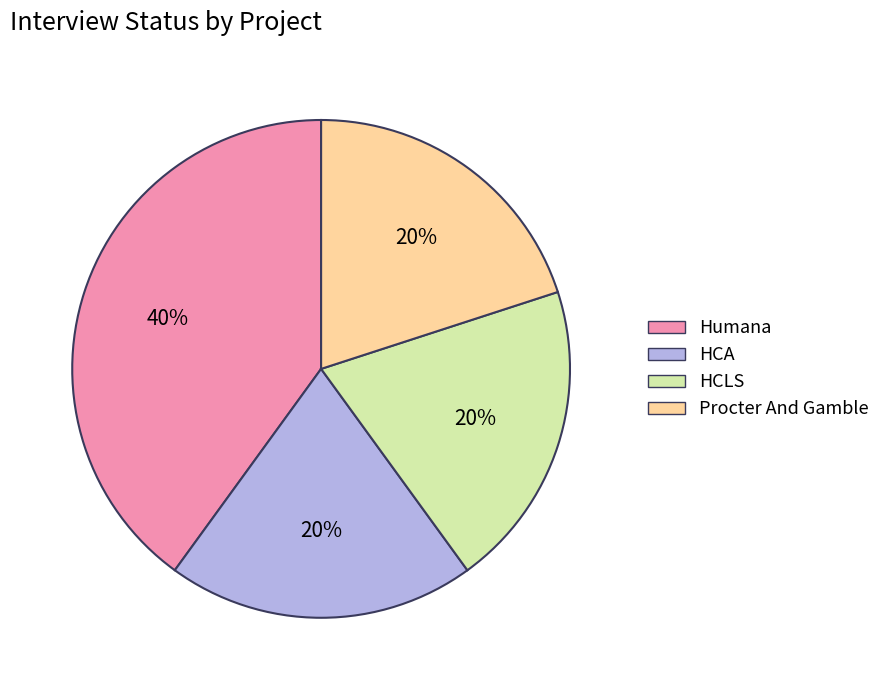

Does HCA represent more than half of the total?

No